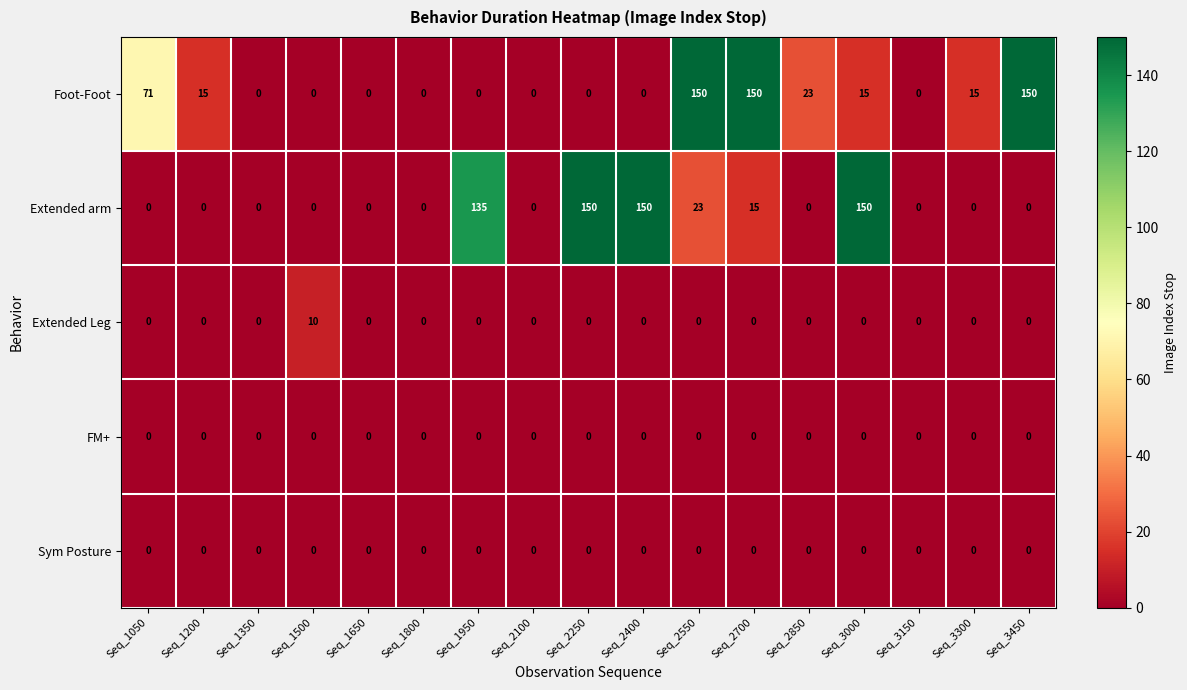

At which category is the sum across all series the highest?

Seq_2550